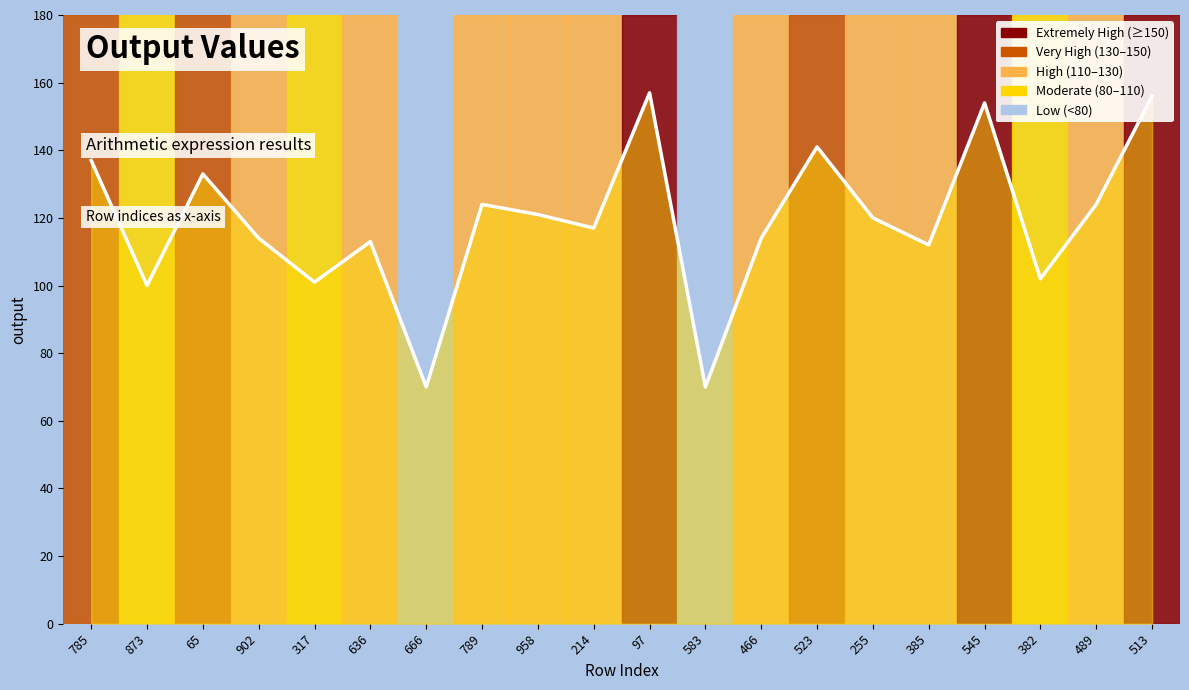

Approximately how many times larger is the value at 583 compared to 489?

0.6